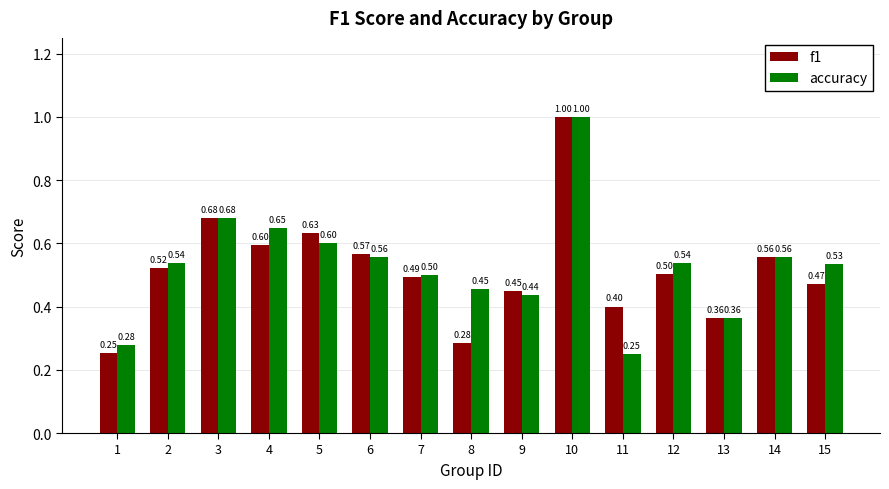

Is it true that accuracy equals 0.5 at 15?

True